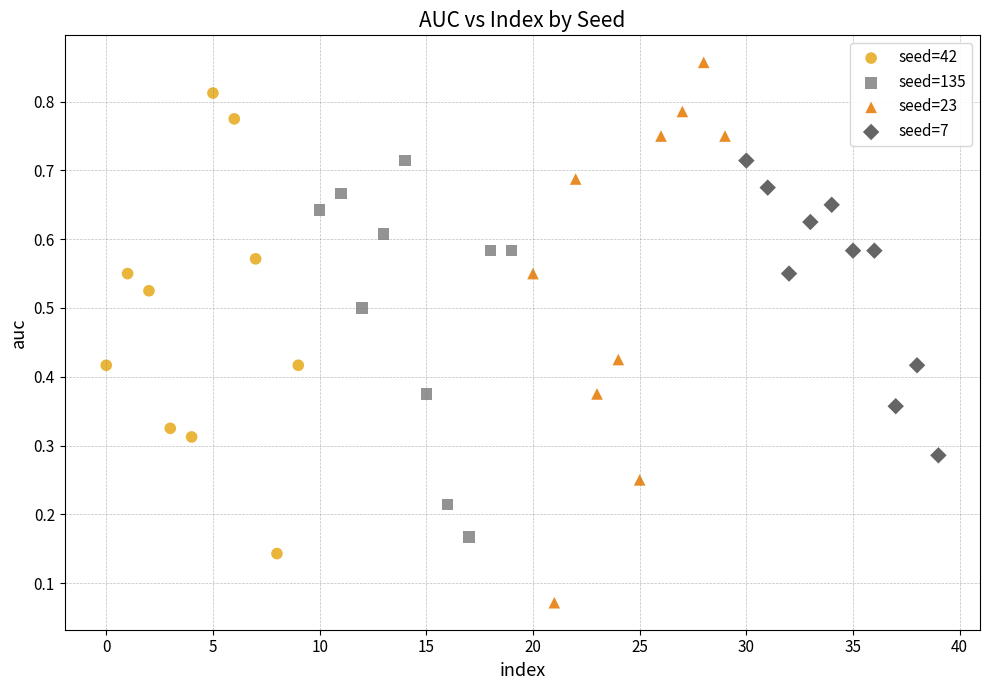

Which series contains the lowest Y value?

seed=23